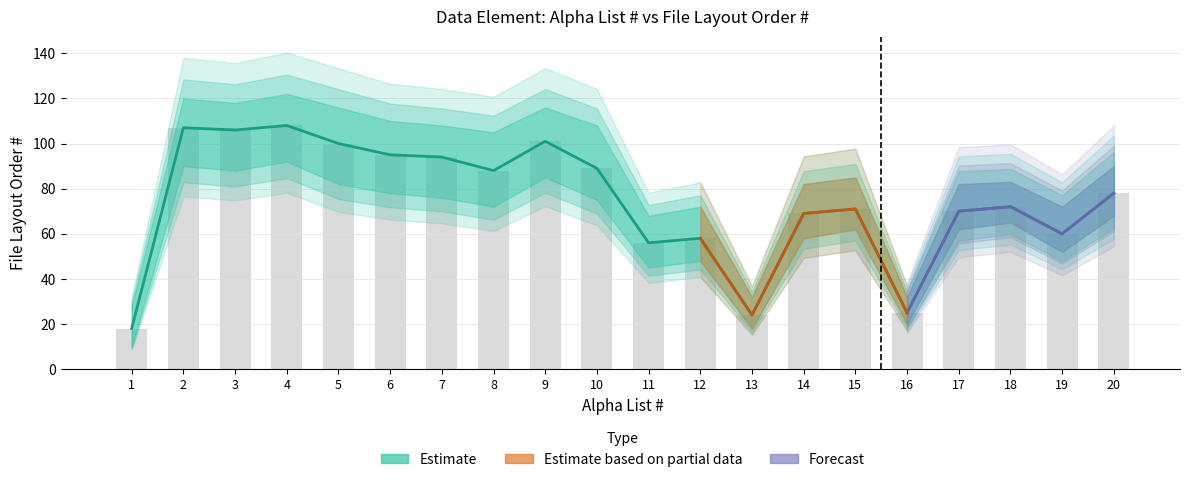

List the labels in order of File Layout Order # value, smallest first.

1, 13, 16, 11, 12, 19, 14, 17, 15, 18, 20, 8, 10, 7, 6, 5, 9, 3, 2, 4